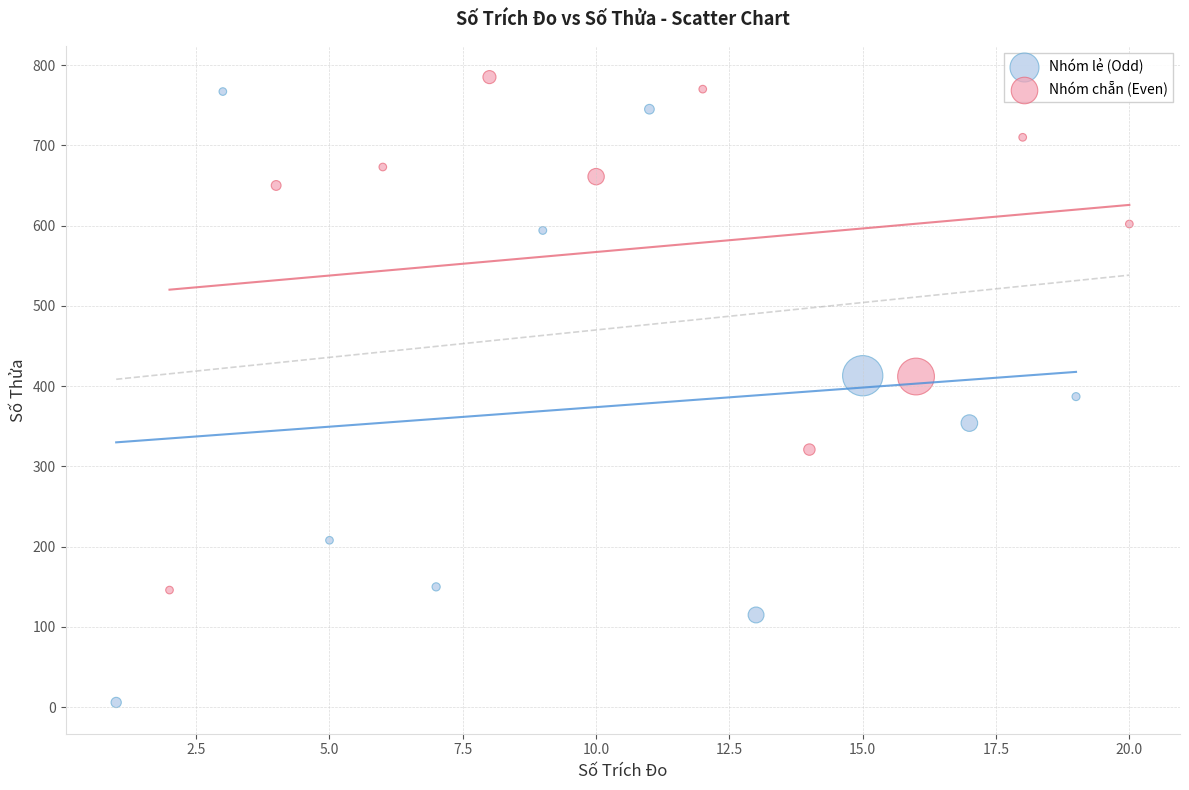

Which series contains the lowest Y value?

Nhóm lẻ (Odd)